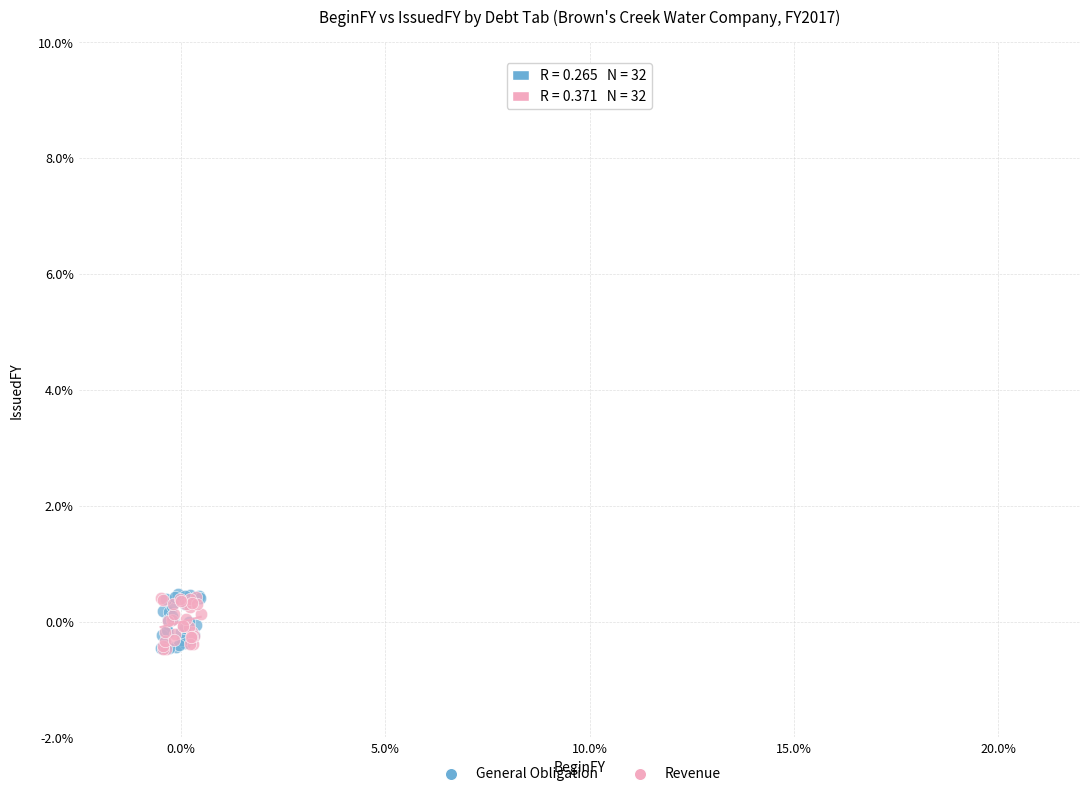

What are all the series names shown in the legend?

General Obligation, Revenue